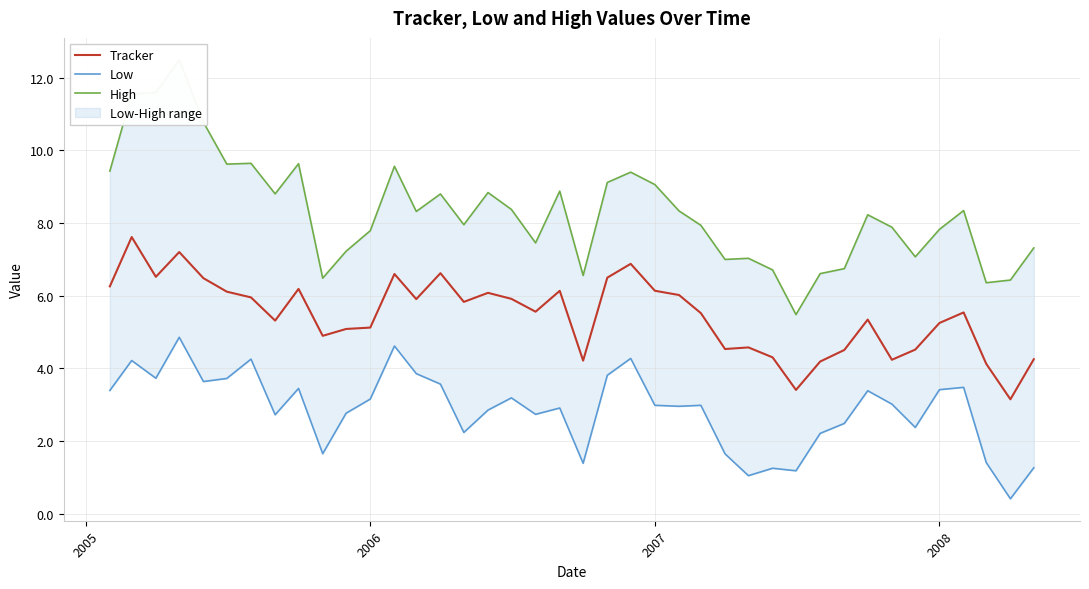

What is the highest value of the Tracker series?

7.6